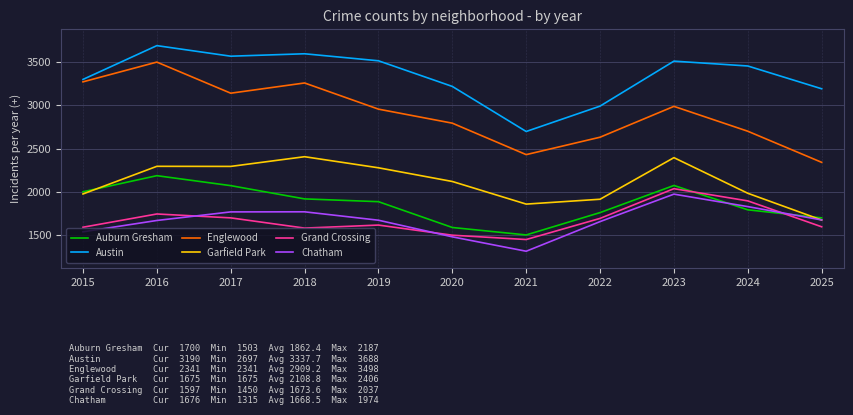

Which series has the largest total across all categories?

Austin